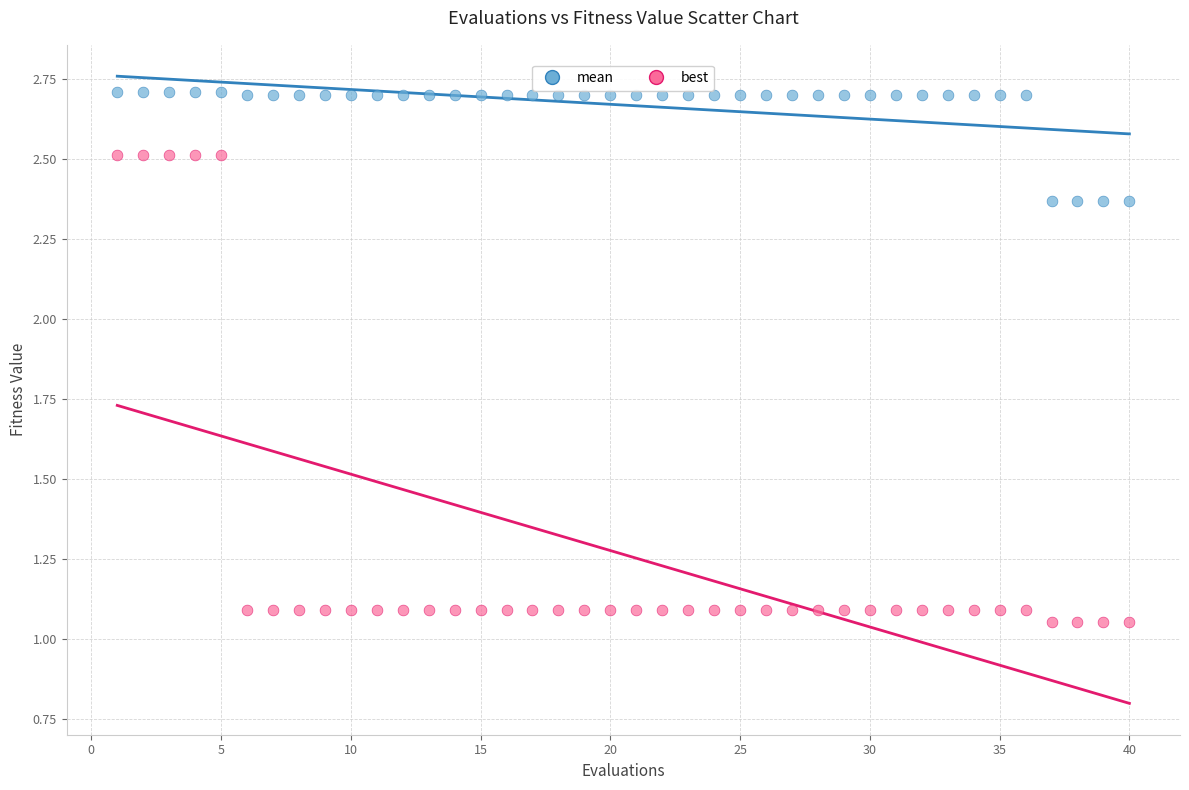

Across all data points, what is the range of X values (max minus min)?

39.0